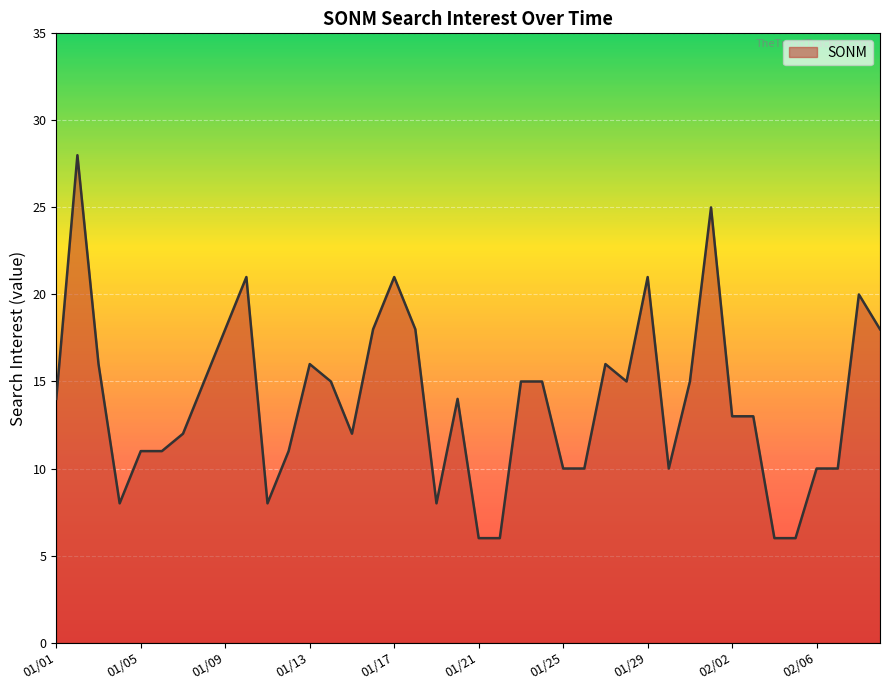

What is the difference between the maximum and minimum values?

22